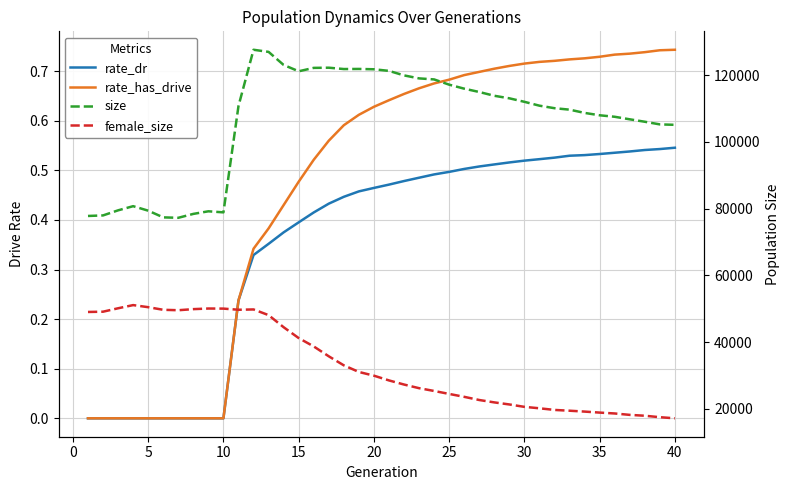

True or false: rate_has_drive and rate_dr cross at least once.

False